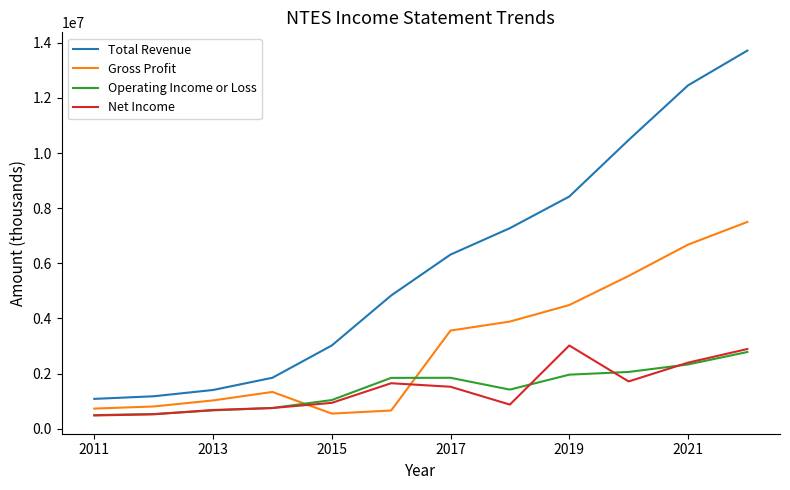

Which series has the largest range (max minus min)?

Total Revenue